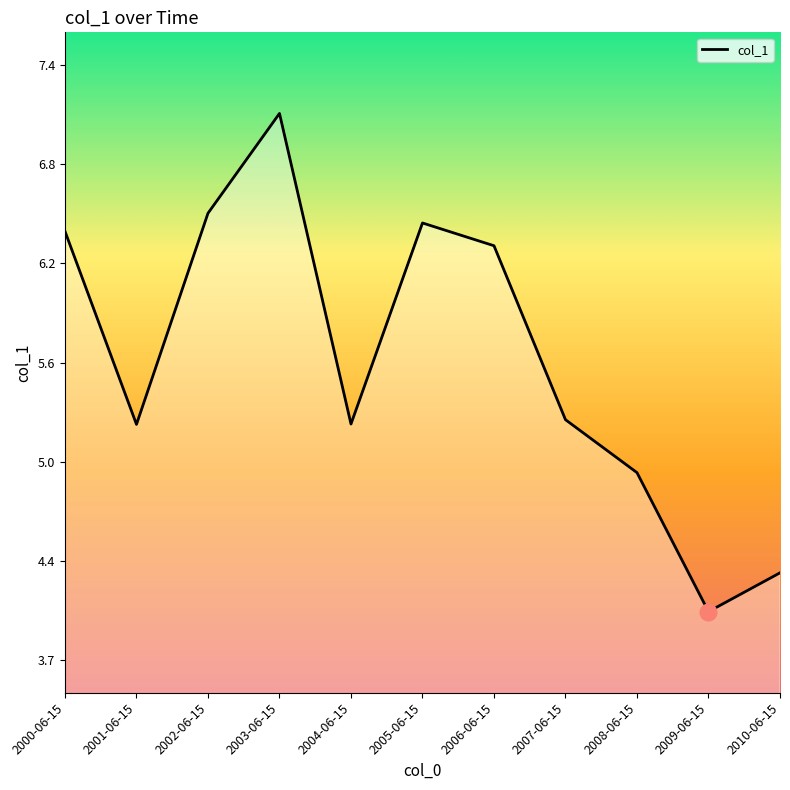

Is it true that the value at 2004-06-15 is 5.2?

True